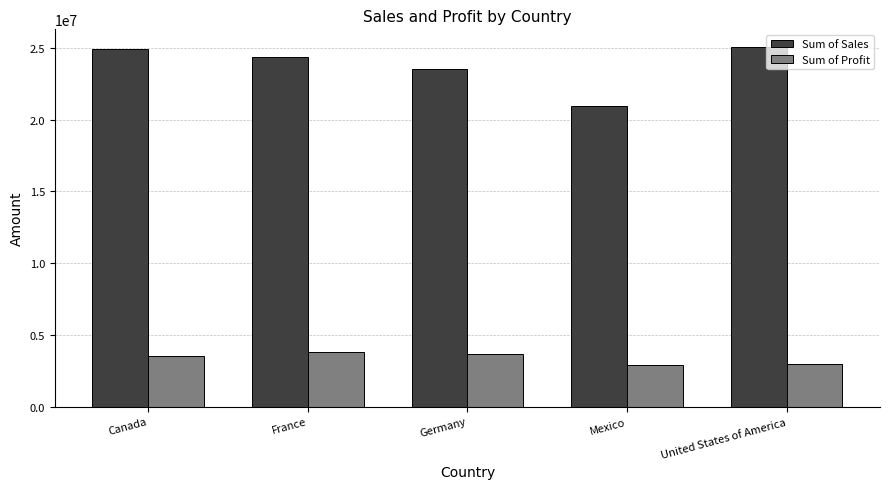

Between Germany and United States of America, which series saw the biggest shift?

Sum of Sales